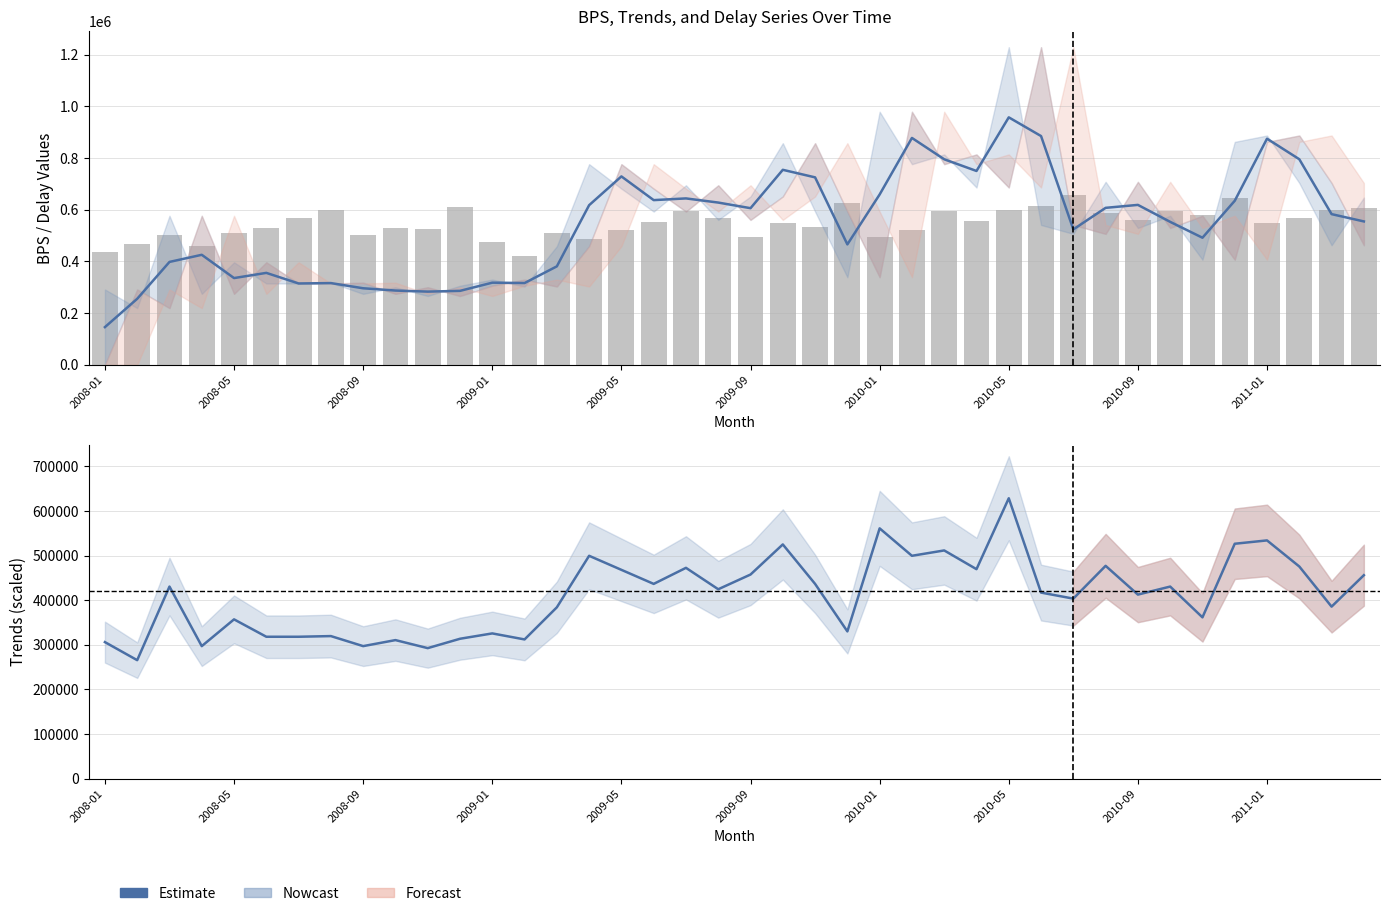

What is the sum of all Estimate values?

16446000